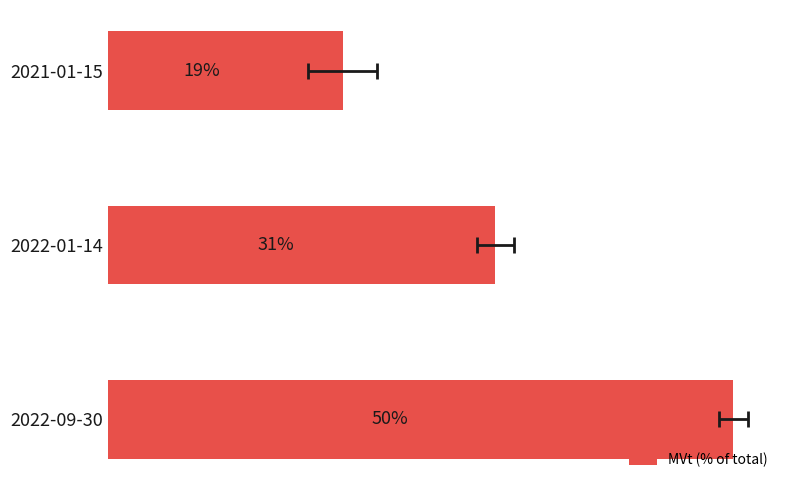

What is the value of the 2nd bar from the left?

31.1